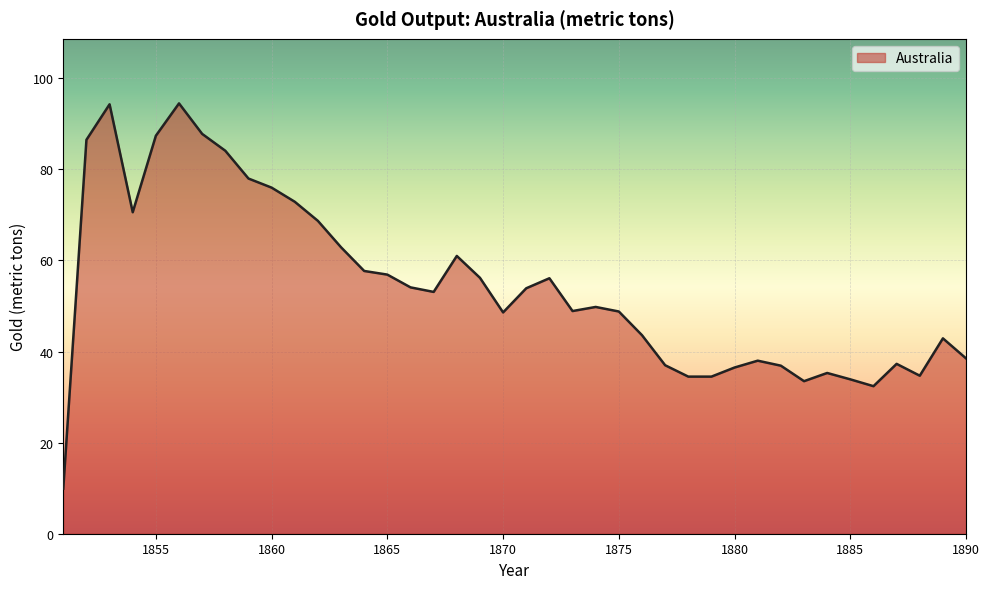

Does the chart display data point markers on the line(s)?

No